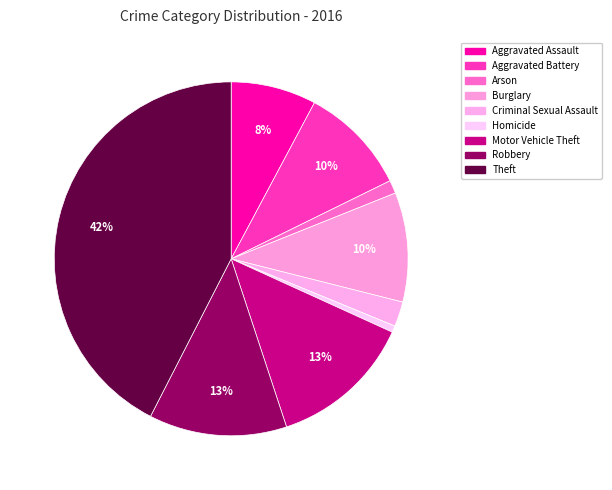

What percentage do Aggravated Assault and Arson together represent?

9.0%